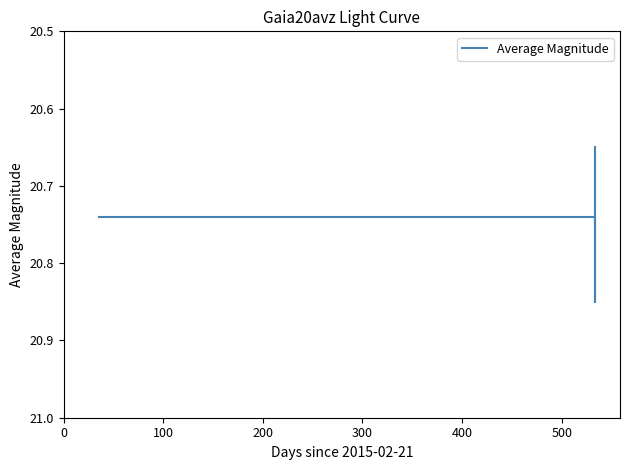

What is the sum of all values?

62.2